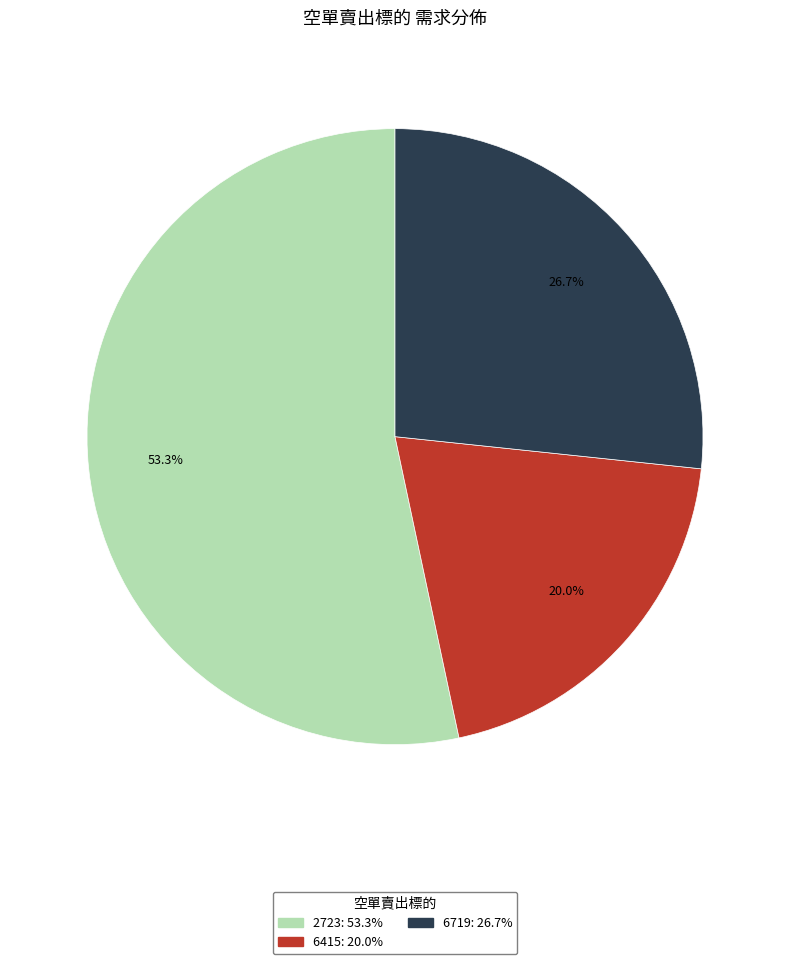

Rank the categories by value from highest to lowest.

2723, 6719, 6415